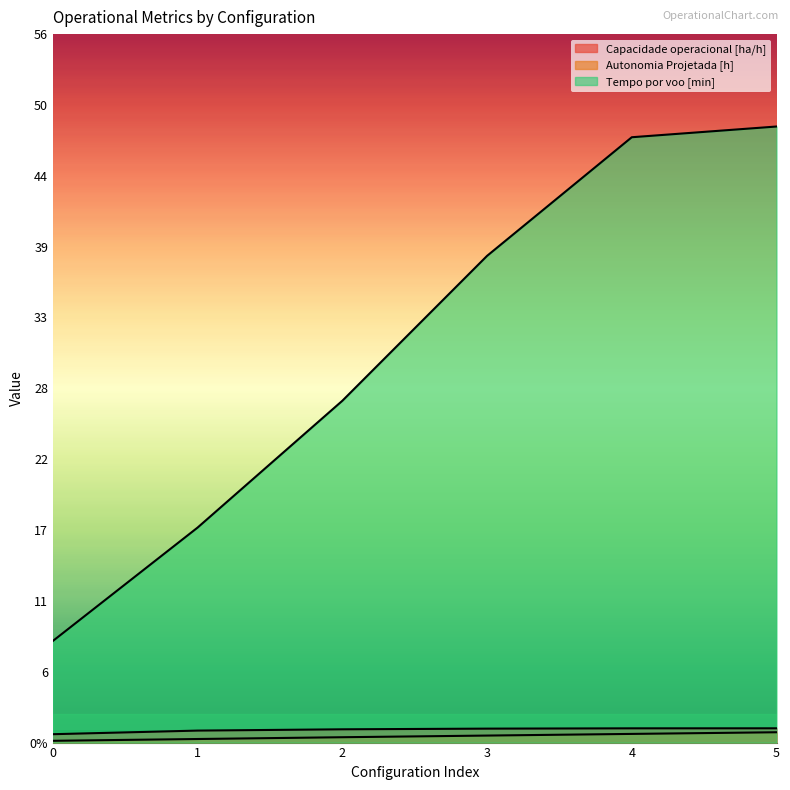

How many data points does each series have?

6